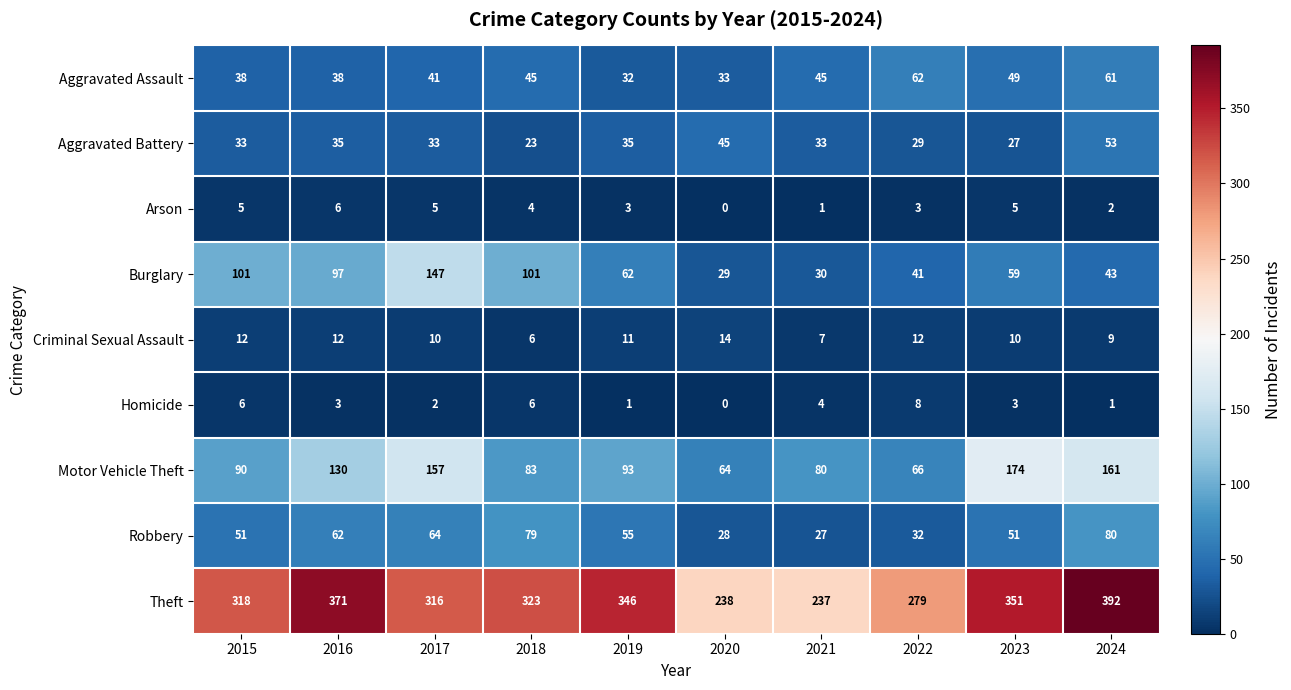

What is the maximum value shown in the chart?

392